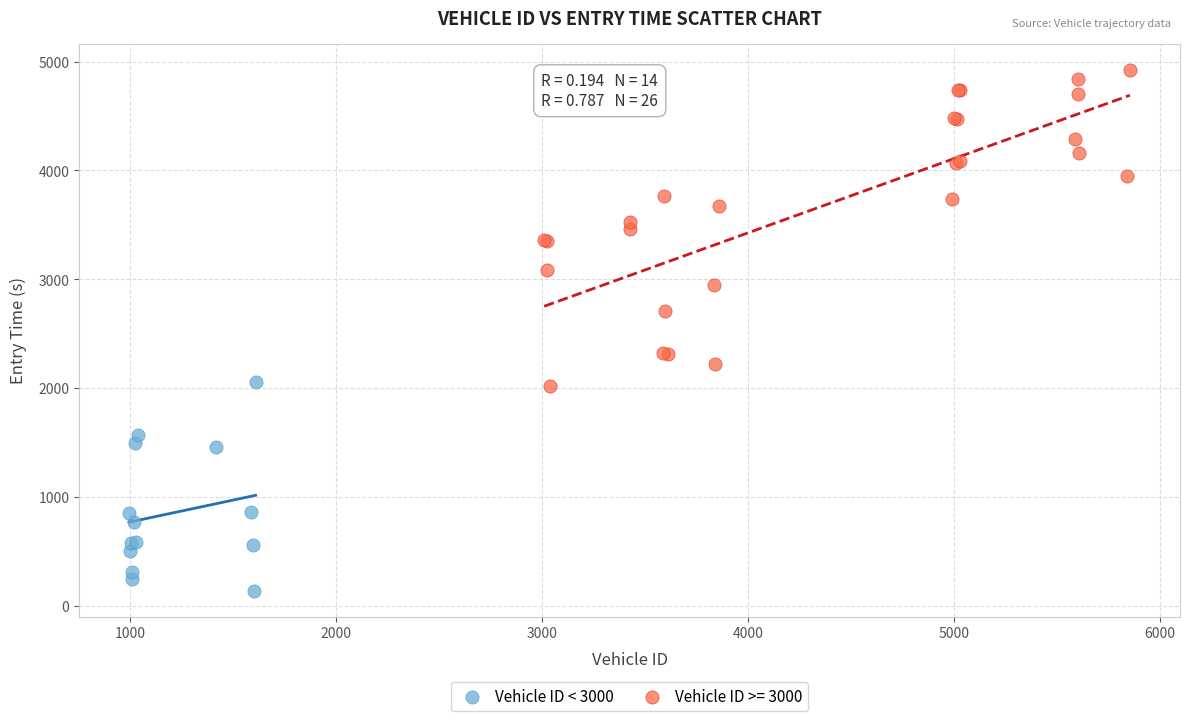

Which series contains the lowest Y value?

Vehicle ID < 3000